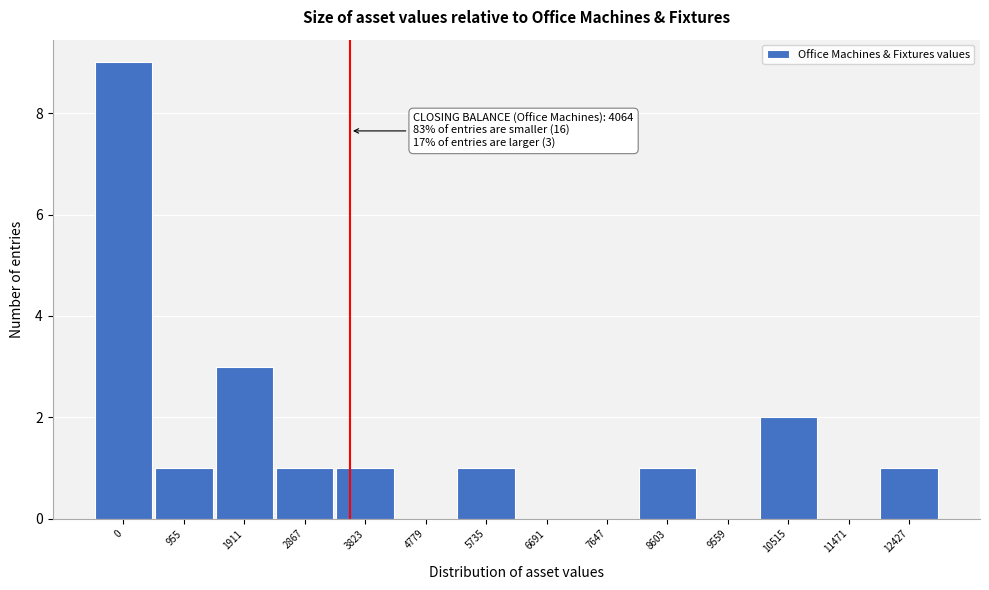

Reading left to right, what are all the values shown in this chart?

0=9	955=1	1911=3	2867=1	3823=1	4779=0	5735=1	6691=0	7647=0	8603=1	9559=0	10515=2	11471=0	12427=1